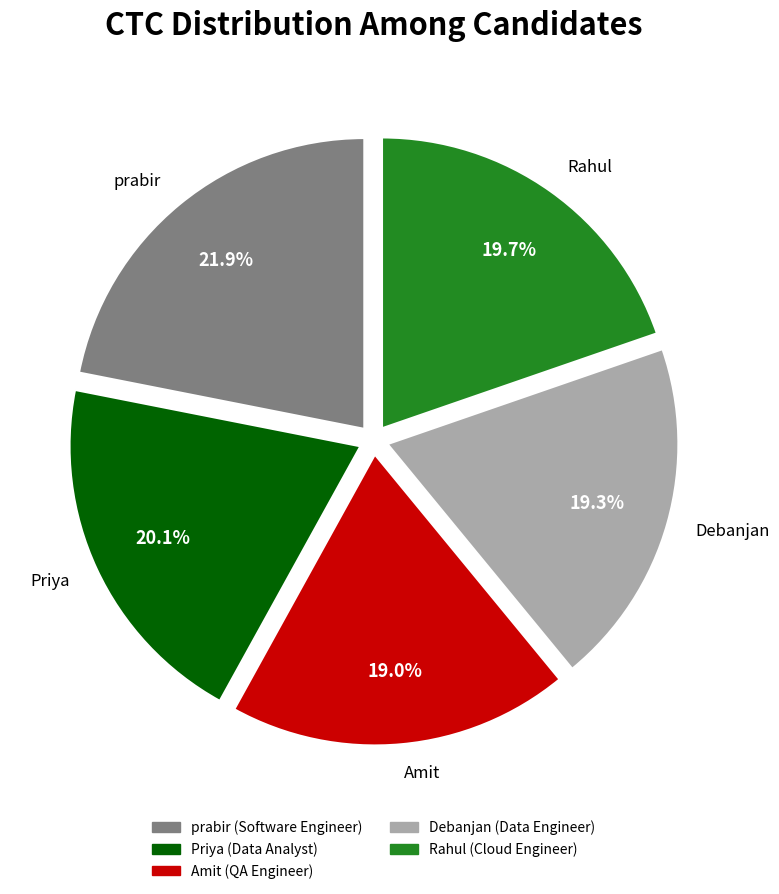

Combined, do Debanjan and Priya account for over 50%?

No